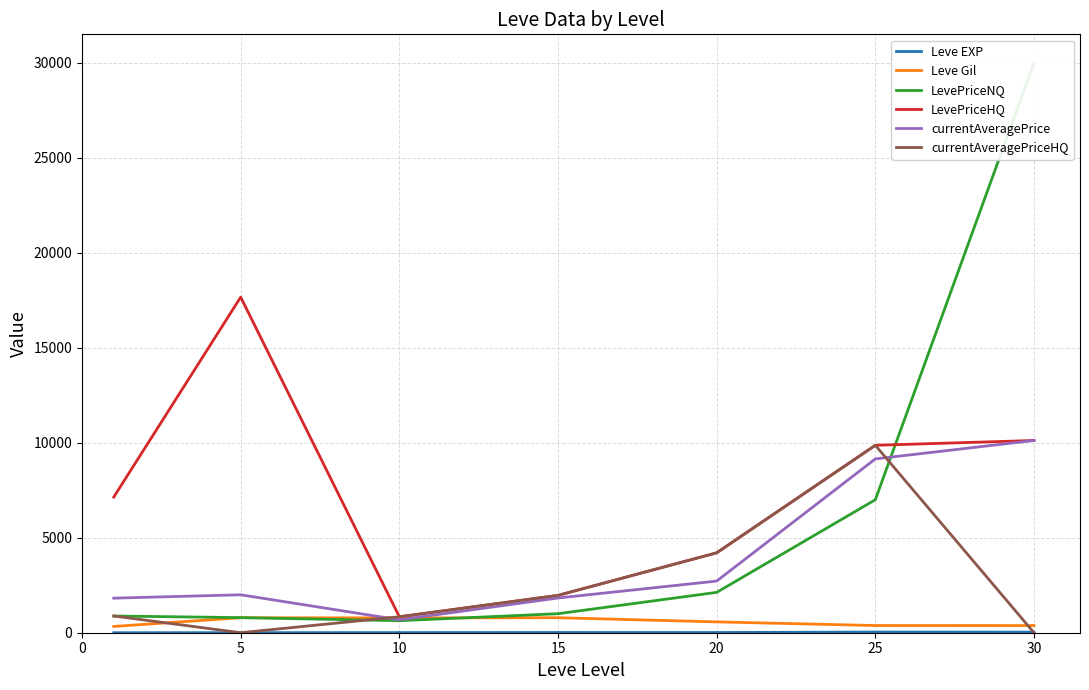

What is the difference between the maximum and minimum values in the currentAveragePriceHQ series?

9866